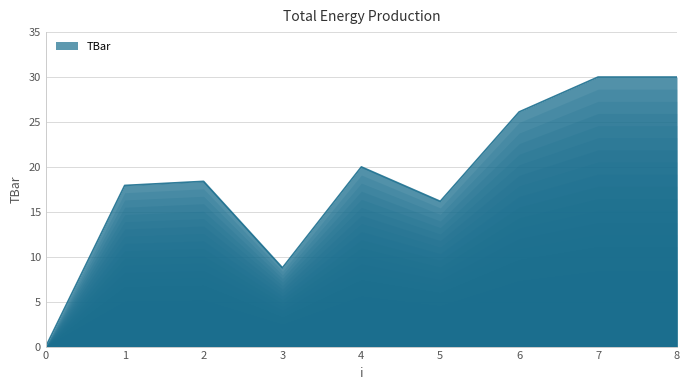

Is it true that the value at 4 is 28.0?

False